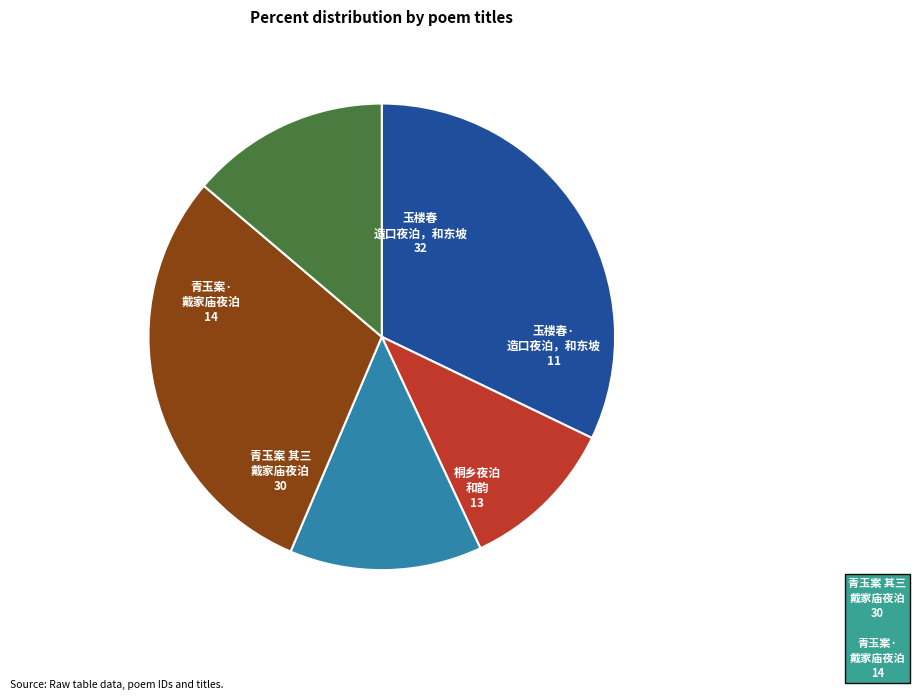

Does any single category account for the majority?

No